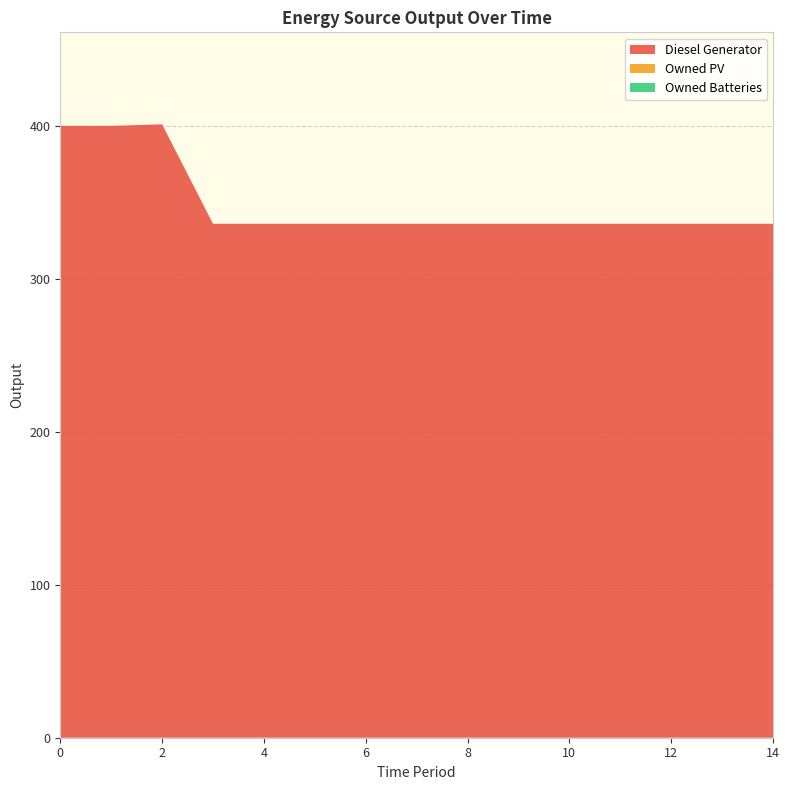

Reading right to left, transcribe all the data shown in this chart.

Diesel Generator: 14=336	13=336	12=336	11=336	10=336	9=336	8=336	7=336	6=336	5=336	4=336	3=336	2=401	1=400	0=400
Owned PV: 14=0	13=0	12=0	11=0	10=0	9=0	8=0	7=0	6=0	5=0	4=0	3=0	2=0	1=0	0=0
Owned Batteries: 14=0	13=0	12=0	11=0	10=0	9=0	8=0	7=0	6=0	5=0	4=0	3=0	2=0	1=0	0=0